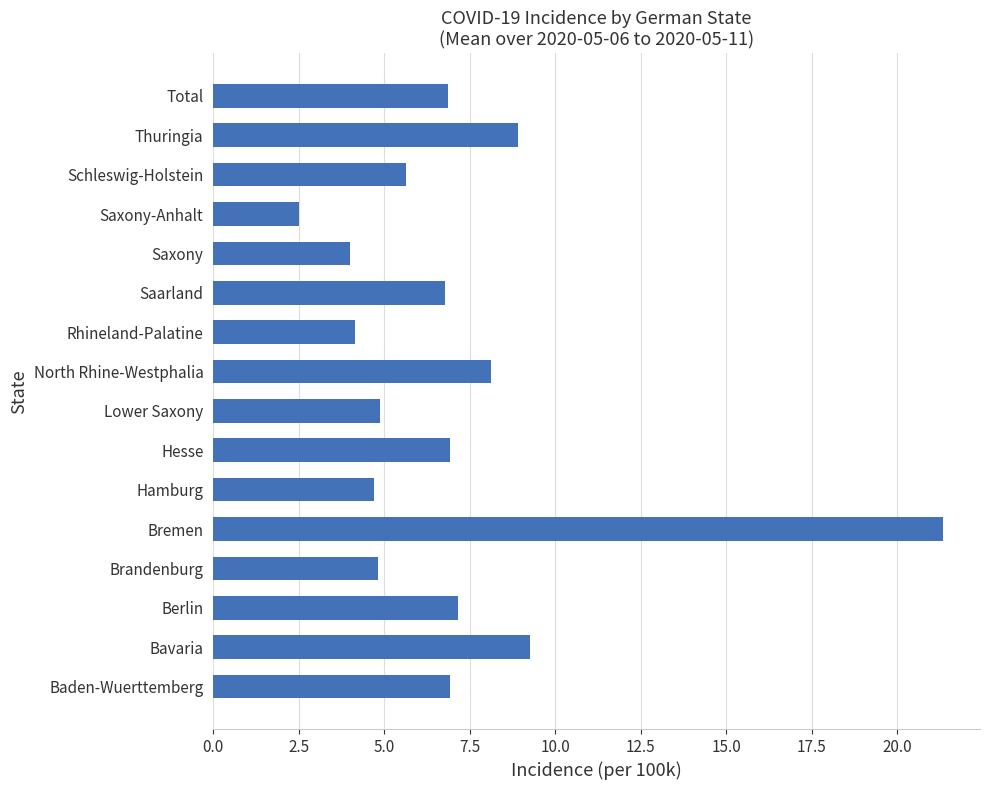

What is the difference between the values at Saxony and Hamburg?

0.7